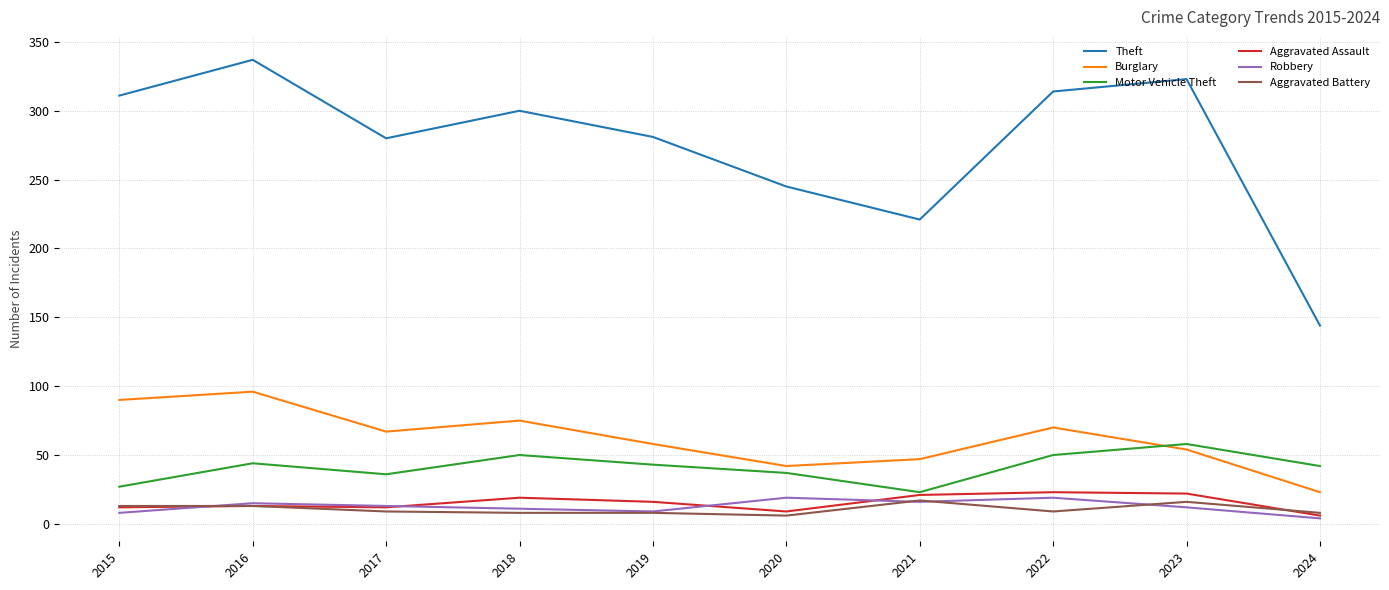

True or false: Motor Vehicle Theft has a value of 42 at 2024.

True